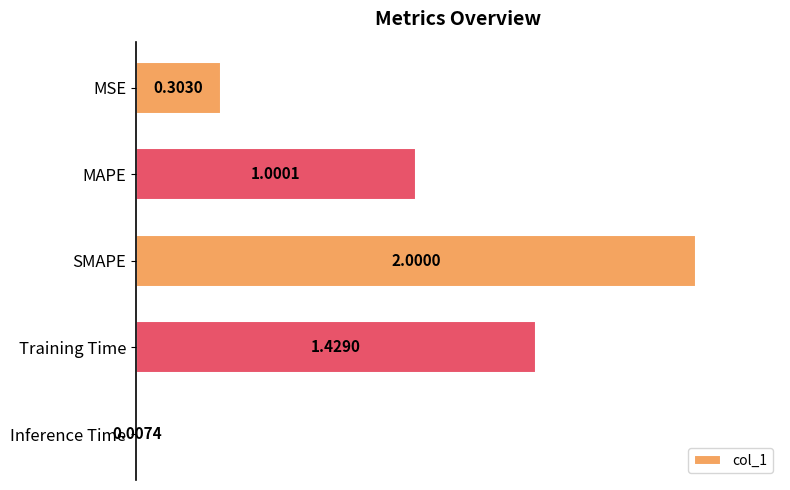

How many distinct data groups are displayed?

1